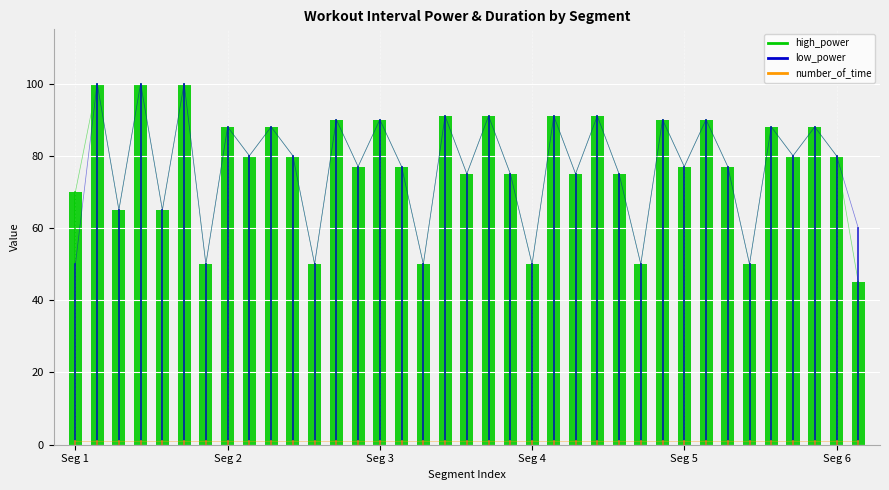

True or false: low_power has a value of 50 at 16.

True